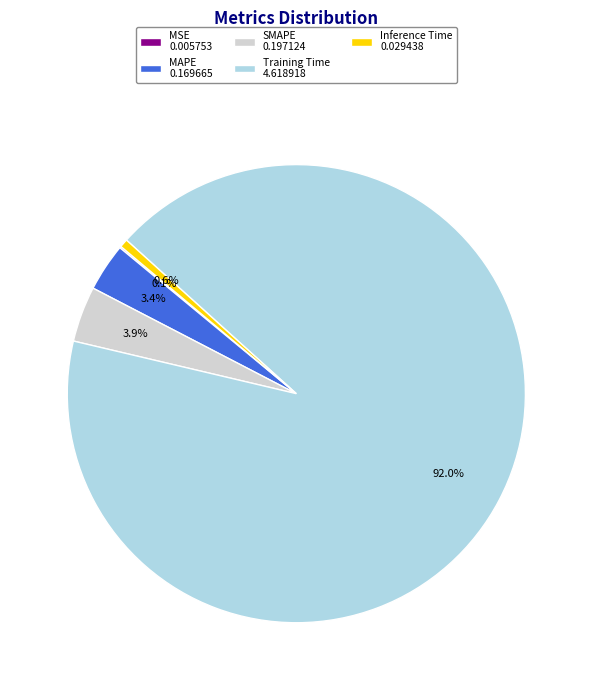

What percentage is the Inference Time slice, to the nearest percent?

1%